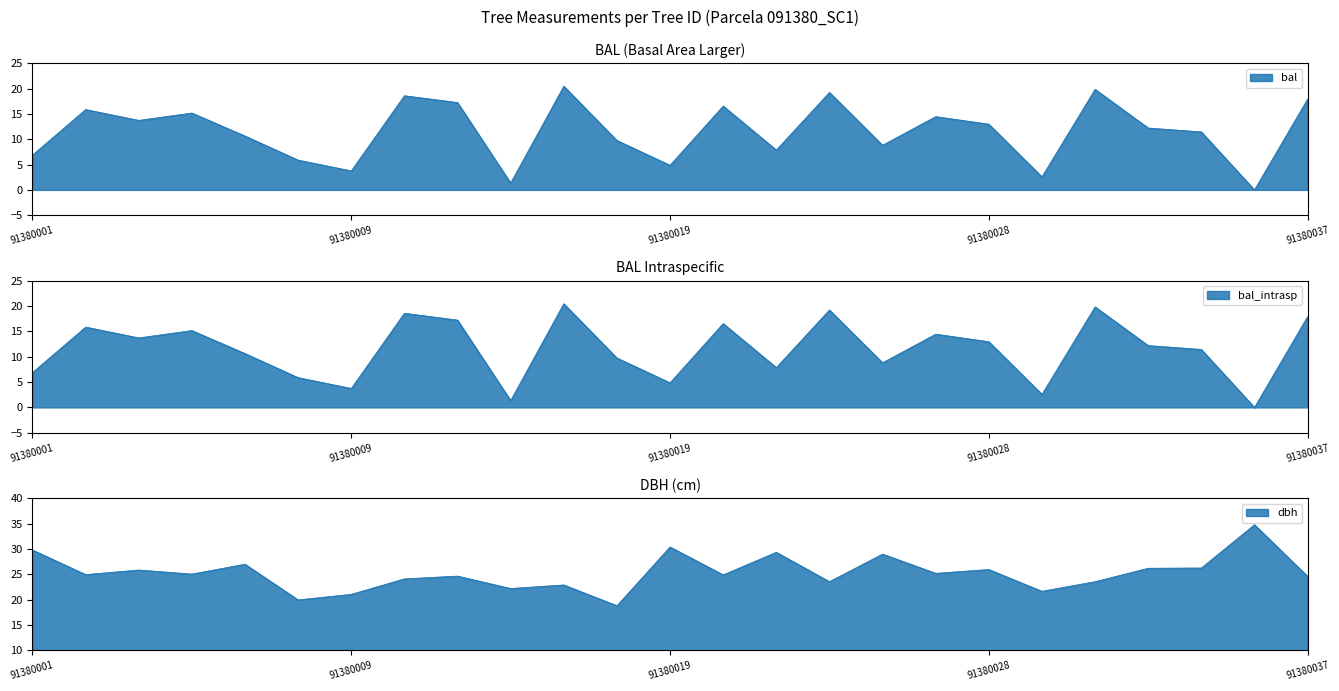

List the labels in order of dbh value, smallest first.

91380016, 91380008, 91380009, 91380029, 91380013, 91380015, 91380023, 91380030, 91380011, 91380037, 91380012, 91380020, 91380003, 91380006, 91380025, 91380004, 91380028, 91380033, 91380035, 91380007, 91380024, 91380021, 91380001, 91380019, 91380036